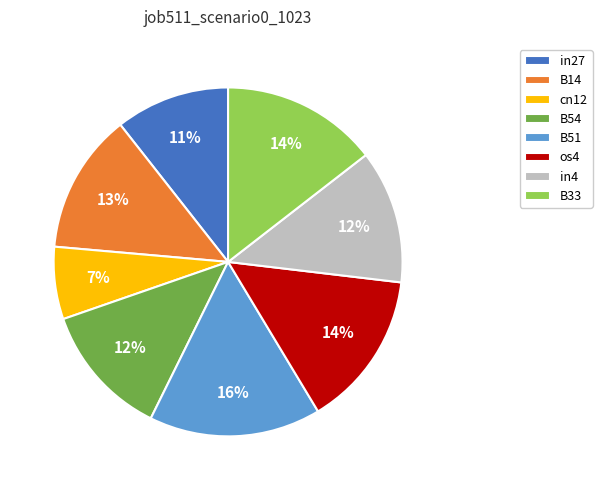

Which category has the smallest portion of the pie?

cn12